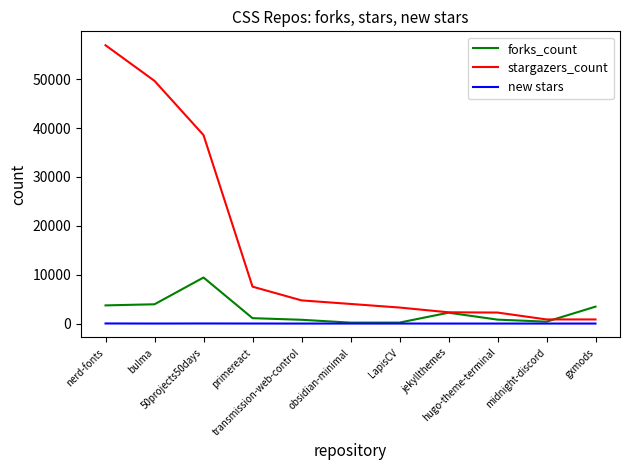

How many series are shown in this chart?

3